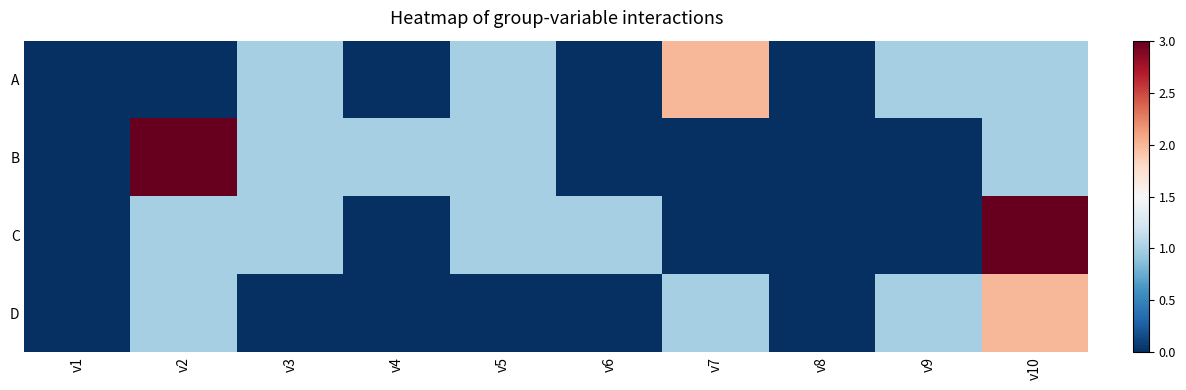

Which series has the widest spread of values?

B